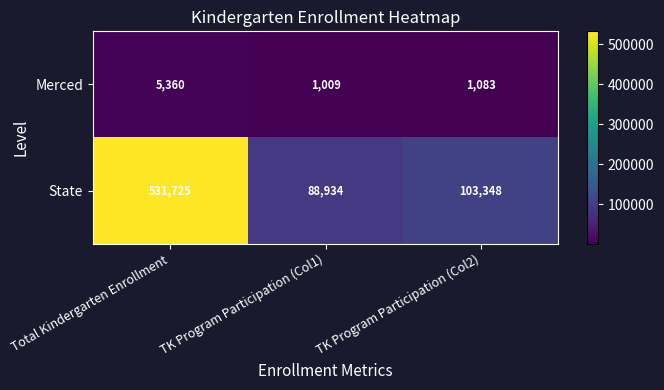

What is the difference between the maximum and minimum values in the State series?

442791